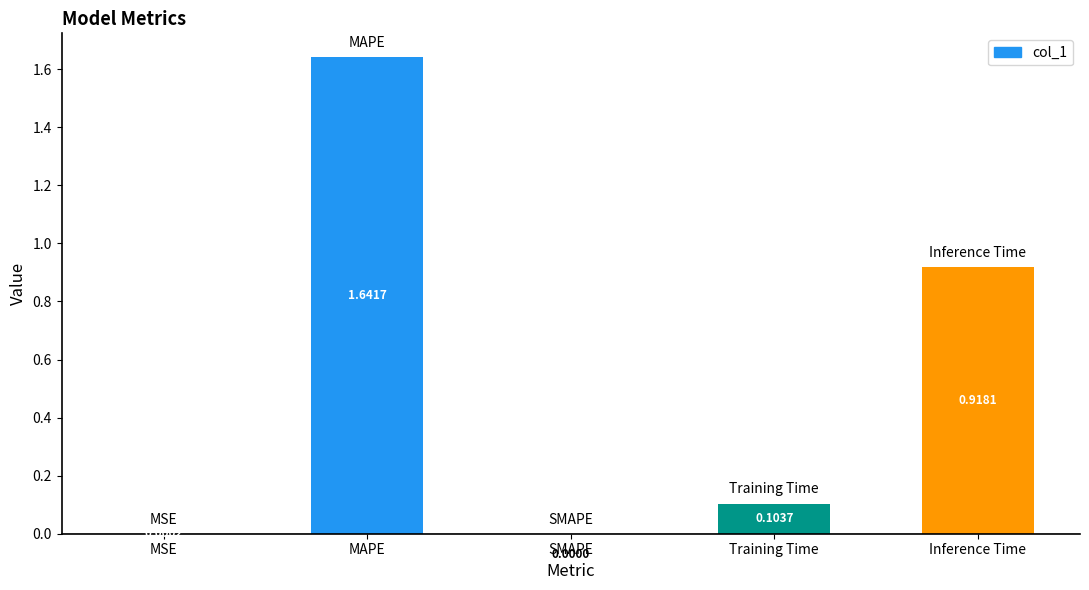

What is the sum of the values at MAPE and Training Time?

1.7